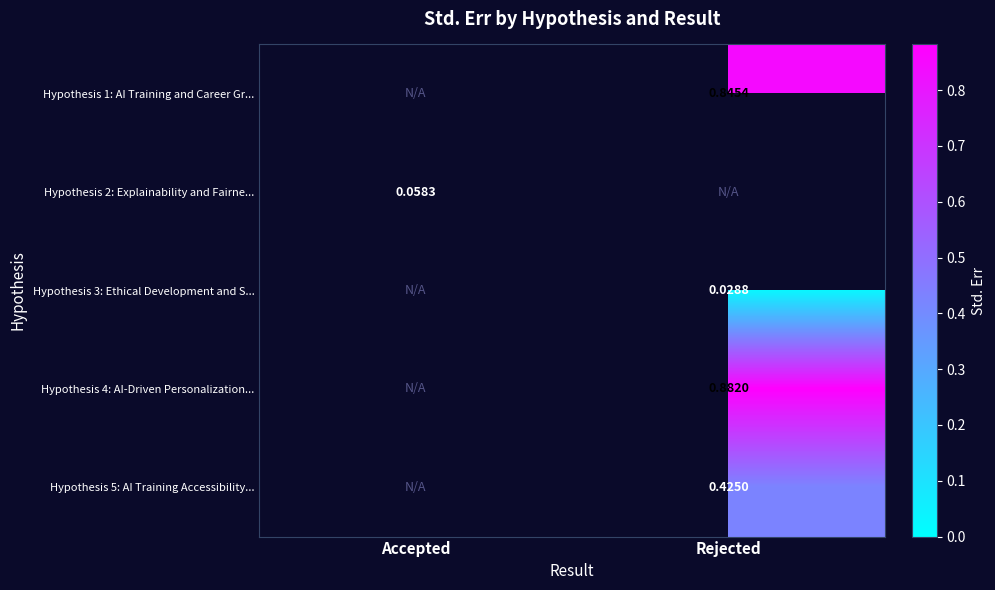

Rank the categories by Hypothesis 5: AI Training Accessibility... value from lowest to highest.

Accepted, Rejected